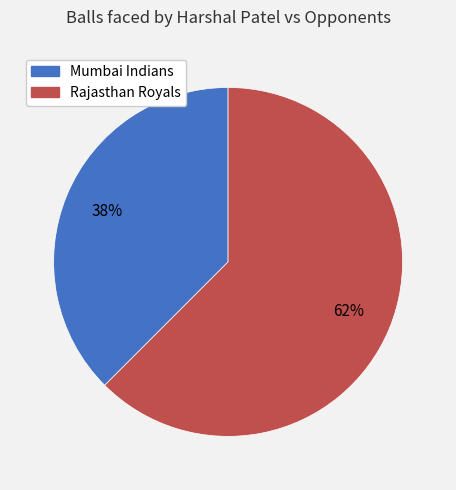

To the nearest percent, what is the combined percentage of Mumbai Indians and Rajasthan Royals?

100%